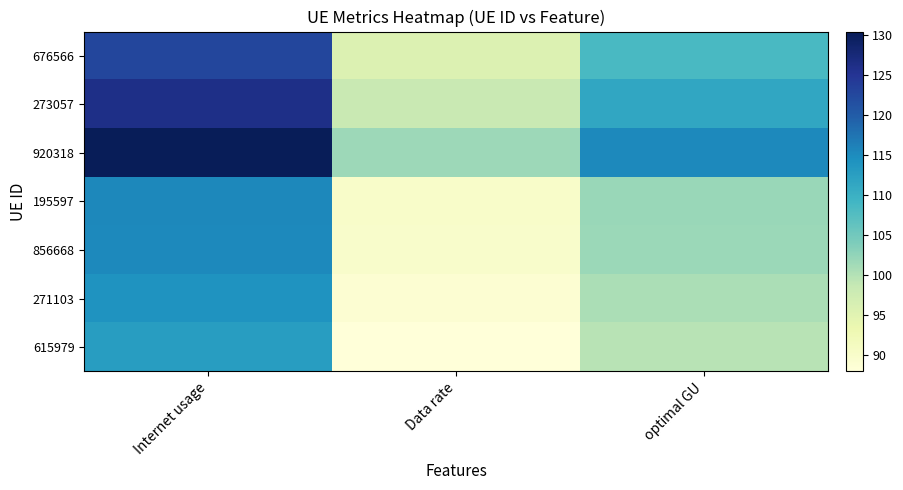

Which series changed the most between Internet usage and Data rate?

920318